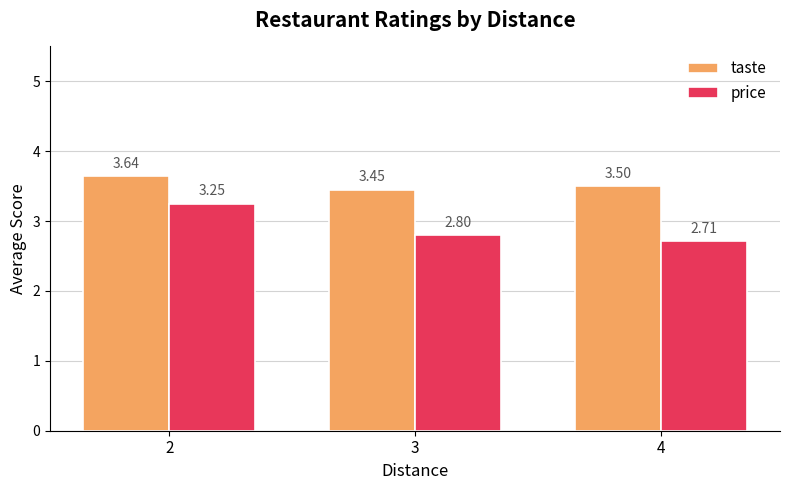

What is the sum of all taste values?

10.6